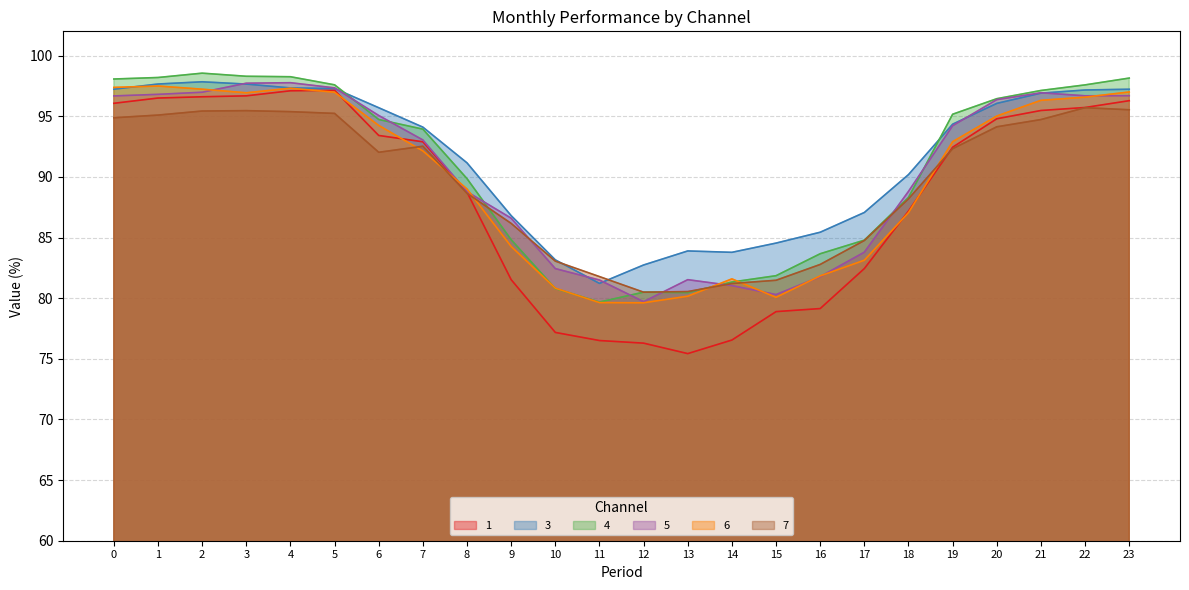

Read the 4 value at 9.

84.8